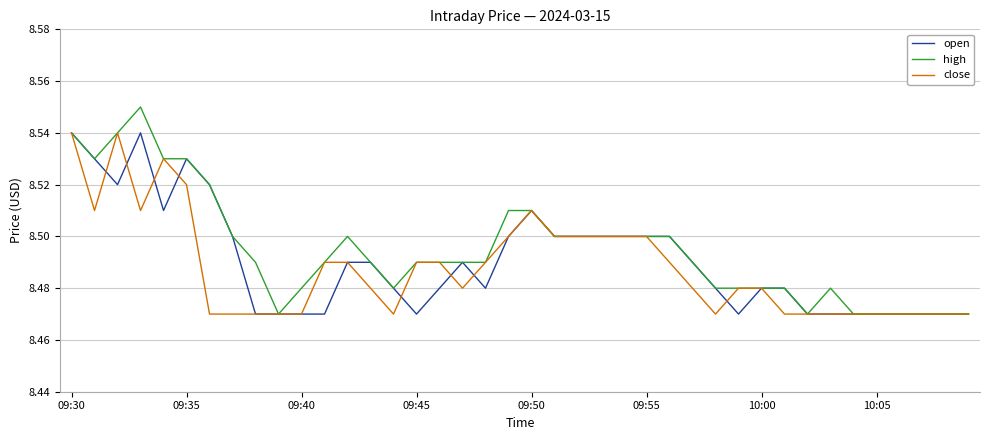

What is the difference between the second highest and second lowest values in the high series?

0.1